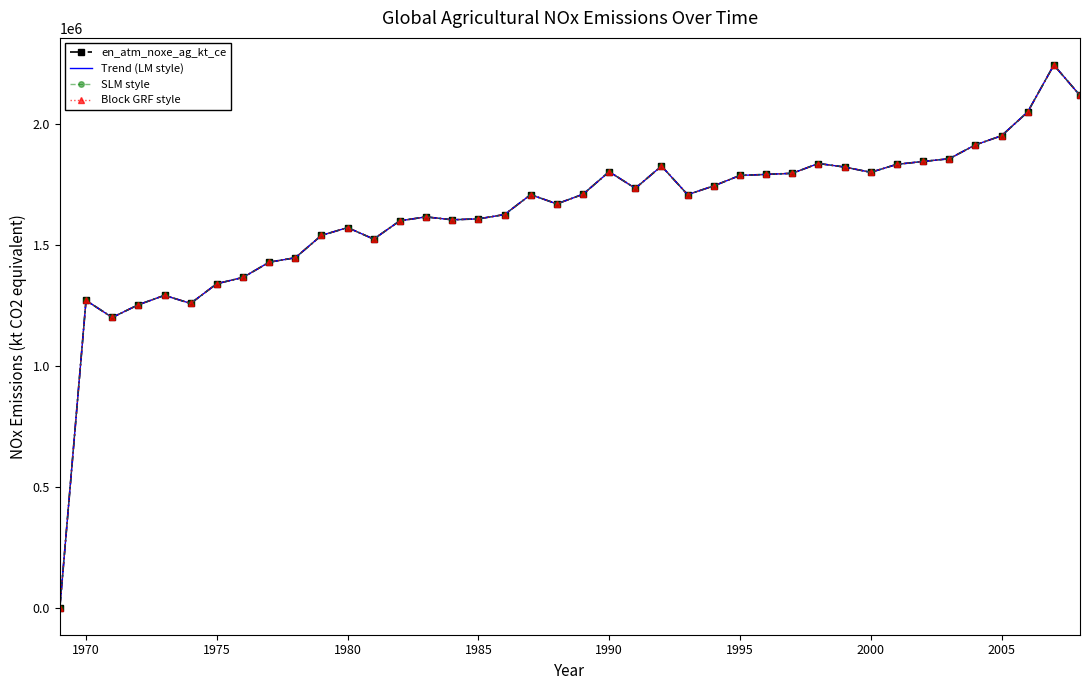

True or false: Block GRF style and SLM style intersect in this chart.

False